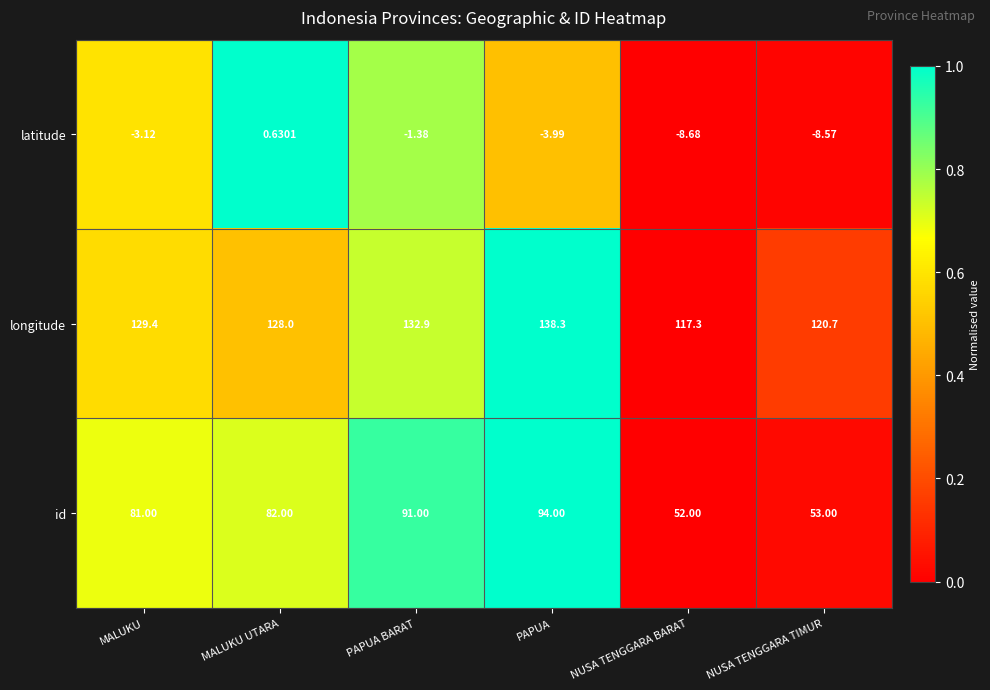

What is the total value across all series at MALUKU UTARA?

210.6